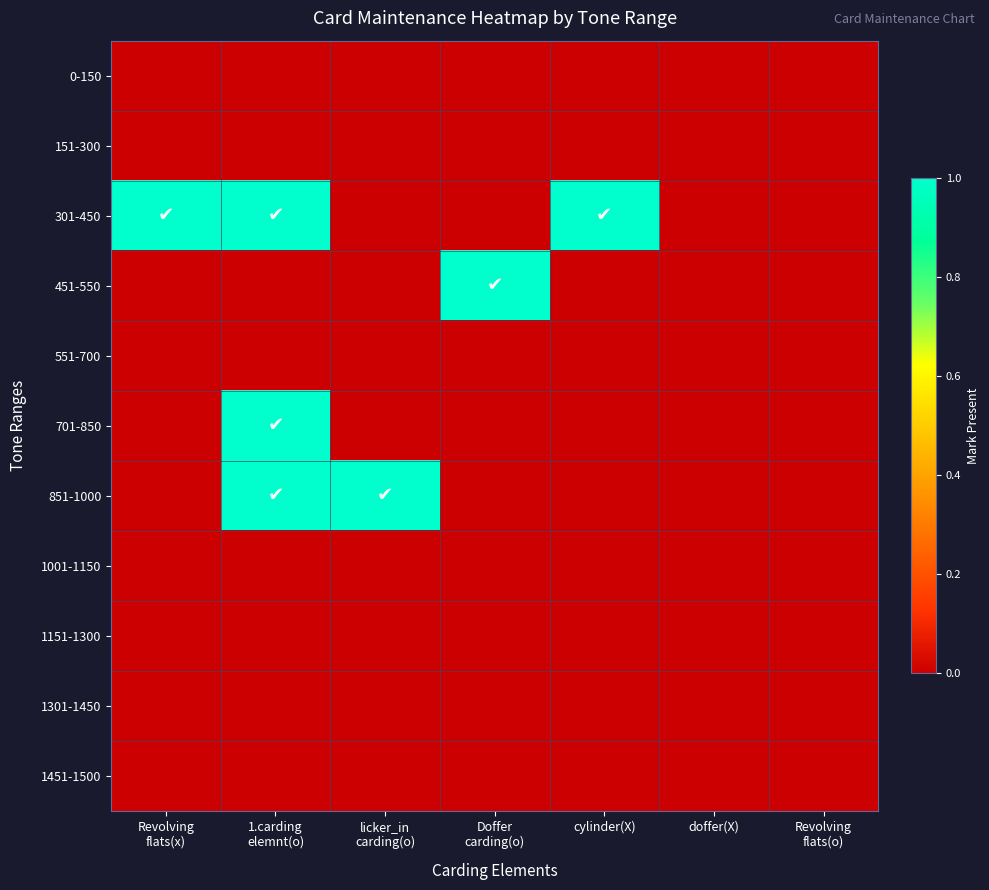

Reading left to right, what are all the values shown in this chart?

0-150: Revolving
flats(x)=0	1.carding
elemnt(o)=0	licker_in
carding(o)=0	Doffer
carding(o)=0	cylinder(X)=0	doffer(X)=0	Revolving
flats(o)=0
151-300: Revolving
flats(x)=0	1.carding
elemnt(o)=0	licker_in
carding(o)=0	Doffer
carding(o)=0	cylinder(X)=0	doffer(X)=0	Revolving
flats(o)=0
301-450: Revolving
flats(x)=1	1.carding
elemnt(o)=1	licker_in
carding(o)=0	Doffer
carding(o)=0	cylinder(X)=1	doffer(X)=0	Revolving
flats(o)=0
451-550: Revolving
flats(x)=0	1.carding
elemnt(o)=0	licker_in
carding(o)=0	Doffer
carding(o)=1	cylinder(X)=0	doffer(X)=0	Revolving
flats(o)=0
551-700: Revolving
flats(x)=0	1.carding
elemnt(o)=0	licker_in
carding(o)=0	Doffer
carding(o)=0	cylinder(X)=0	doffer(X)=0	Revolving
flats(o)=0
701-850: Revolving
flats(x)=0	1.carding
elemnt(o)=1	licker_in
carding(o)=0	Doffer
carding(o)=0	cylinder(X)=0	doffer(X)=0	Revolving
flats(o)=0
851-1000: Revolving
flats(x)=0	1.carding
elemnt(o)=1	licker_in
carding(o)=1	Doffer
carding(o)=0	cylinder(X)=0	doffer(X)=0	Revolving
flats(o)=0
1001-1150: Revolving
flats(x)=0	1.carding
elemnt(o)=0	licker_in
carding(o)=0	Doffer
carding(o)=0	cylinder(X)=0	doffer(X)=0	Revolving
flats(o)=0
1151-1300: Revolving
flats(x)=0	1.carding
elemnt(o)=0	licker_in
carding(o)=0	Doffer
carding(o)=0	cylinder(X)=0	doffer(X)=0	Revolving
flats(o)=0
1301-1450: Revolving
flats(x)=0	1.carding
elemnt(o)=0	licker_in
carding(o)=0	Doffer
carding(o)=0	cylinder(X)=0	doffer(X)=0	Revolving
flats(o)=0
1451-1500: Revolving
flats(x)=0	1.carding
elemnt(o)=0	licker_in
carding(o)=0	Doffer
carding(o)=0	cylinder(X)=0	doffer(X)=0	Revolving
flats(o)=0